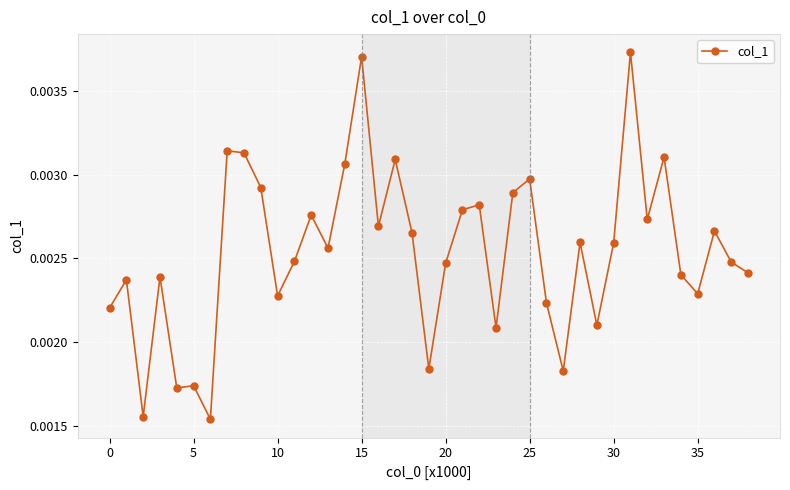

True or false: there are more than 2 points higher than both neighbors.

True